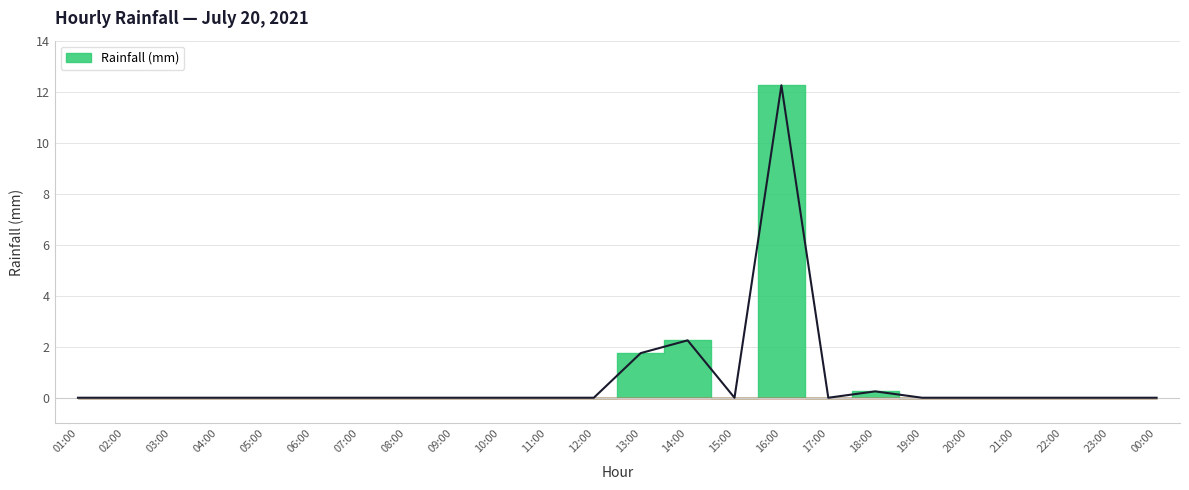

What is the difference between the second highest and minimum values?

2.2